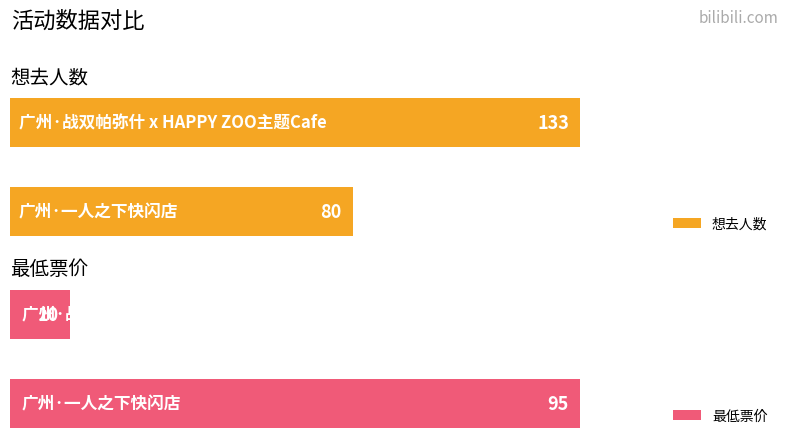

Reading left to right, extract all data points from this chart.

想去人数: 80	133
最低票价: 95	10